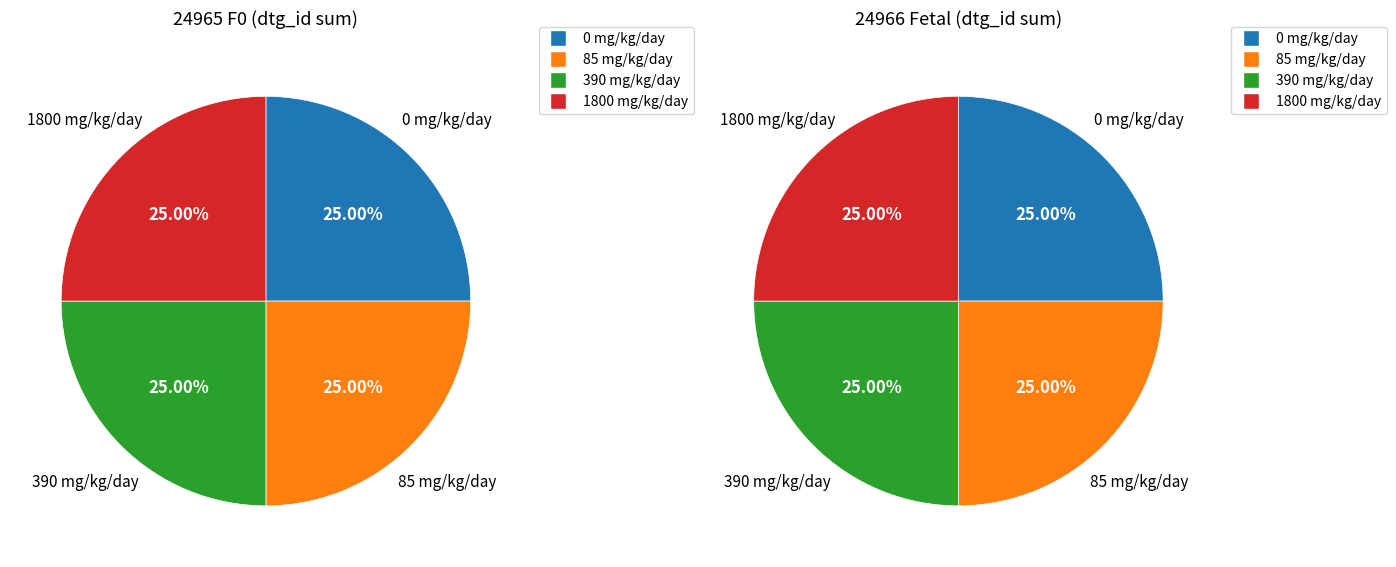

Is there any slice that represents more than half of the pie?

No